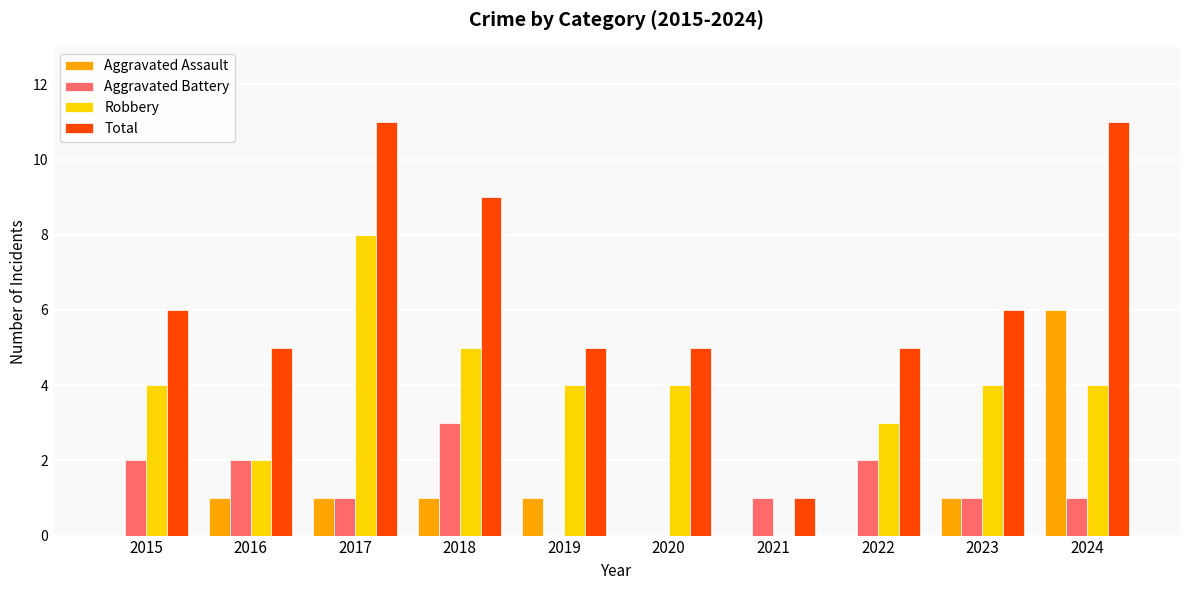

Reading left to right, extract all data points from this chart.

Aggravated Assault: 2015=0	2016=1	2017=1	2018=1	2019=1	2020=0	2021=0	2022=0	2023=1	2024=6
Aggravated Battery: 2015=2	2016=2	2017=1	2018=3	2019=0	2020=0	2021=1	2022=2	2023=1	2024=1
Robbery: 2015=4	2016=2	2017=8	2018=5	2019=4	2020=4	2021=0	2022=3	2023=4	2024=4
Total: 2015=6	2016=5	2017=11	2018=9	2019=5	2020=5	2021=1	2022=5	2023=6	2024=11